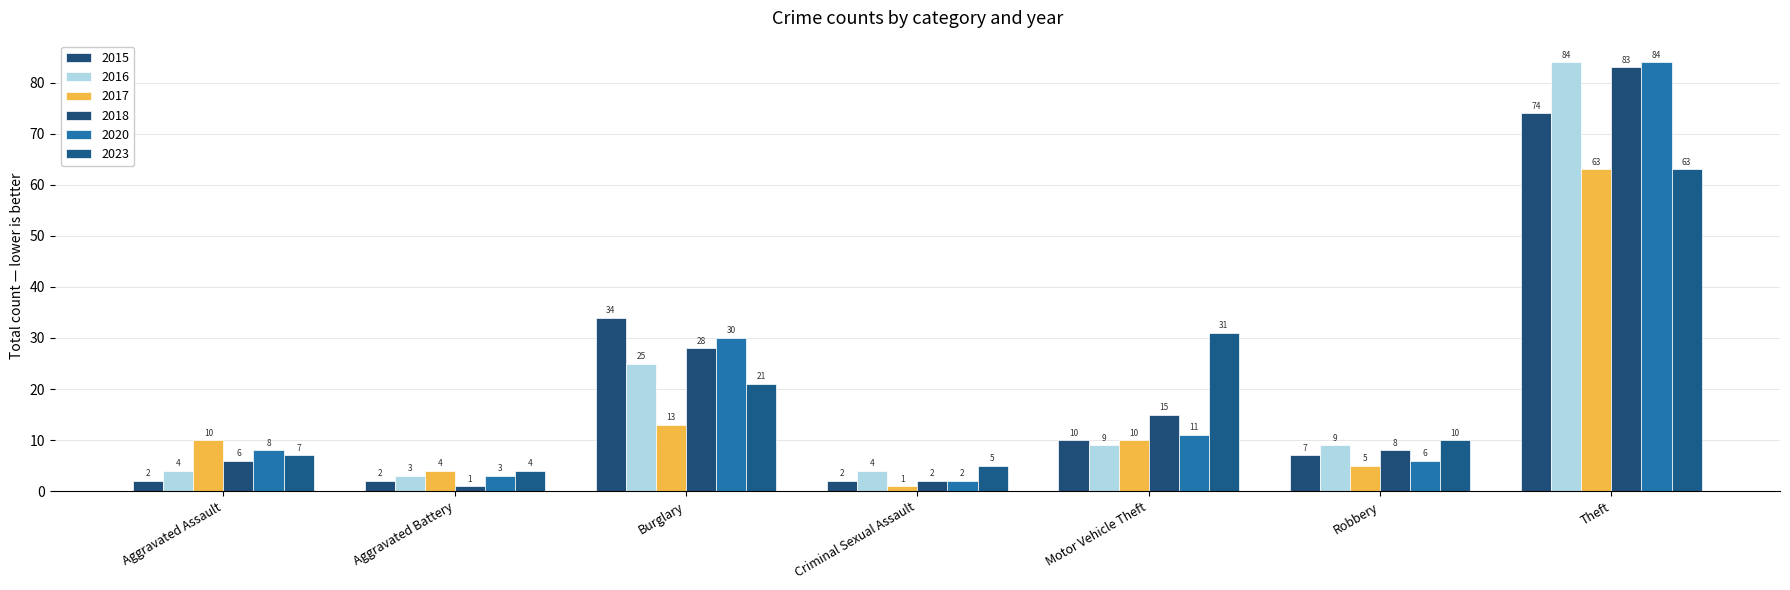

What is the minimum value shown in the chart?

1